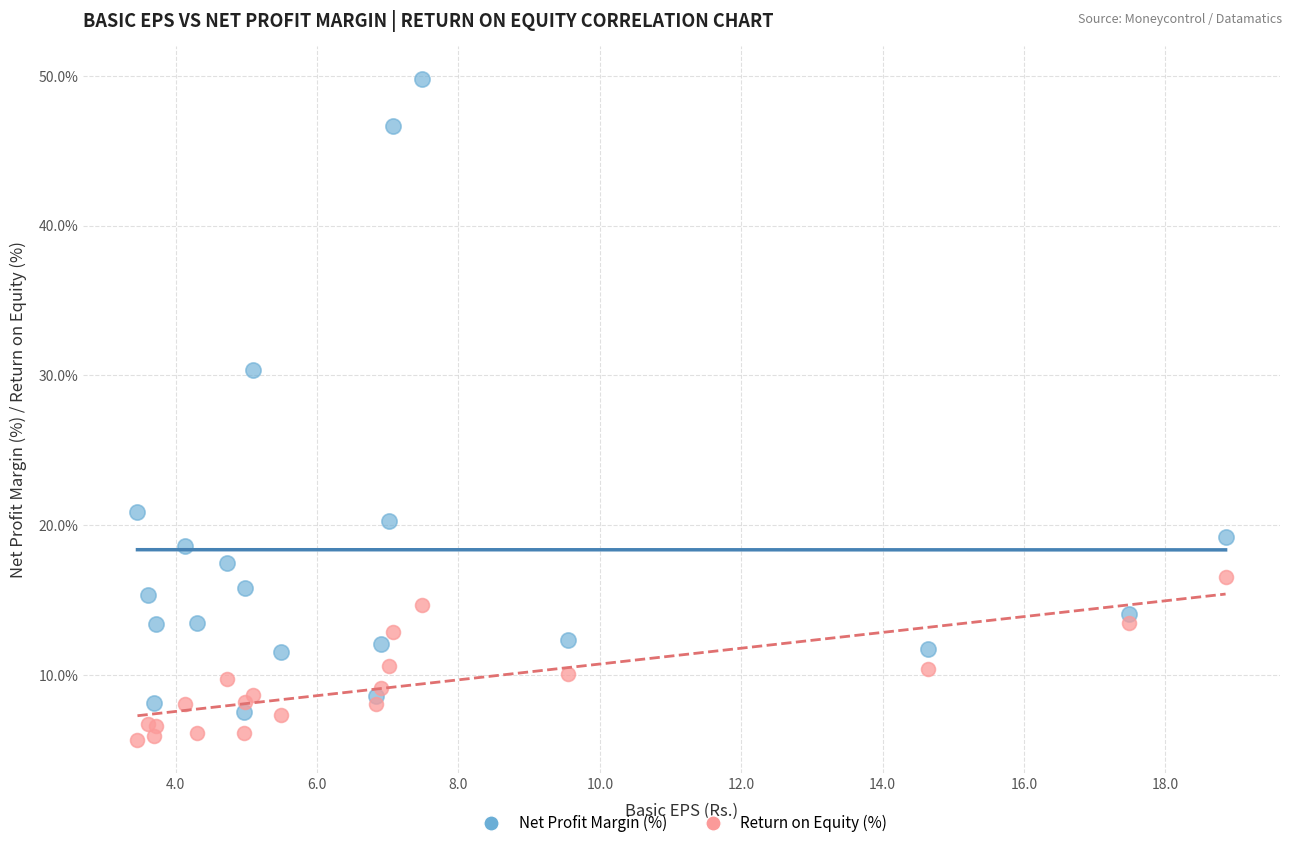

Which series reaches the maximum Y coordinate?

Net Profit Margin (%)